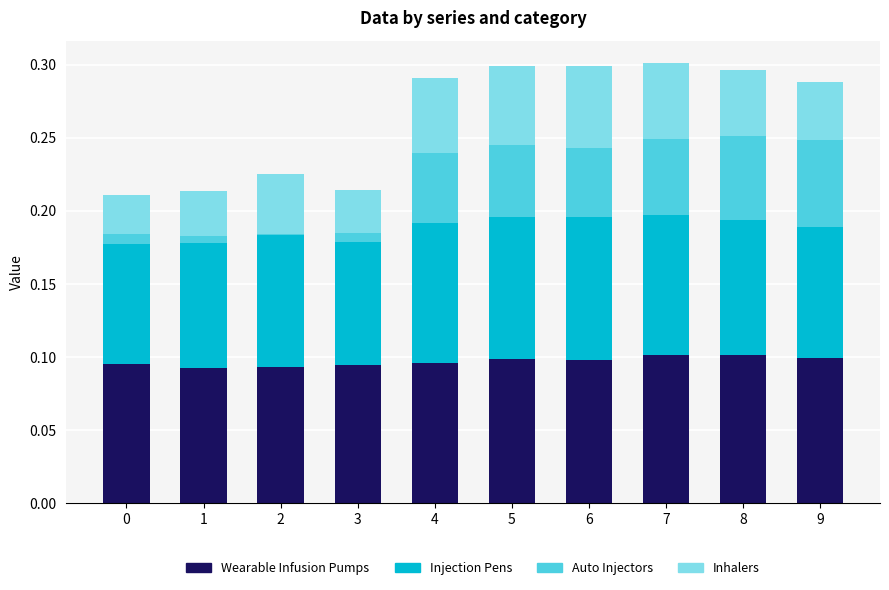

Which has a higher value, 5 or 6?

5